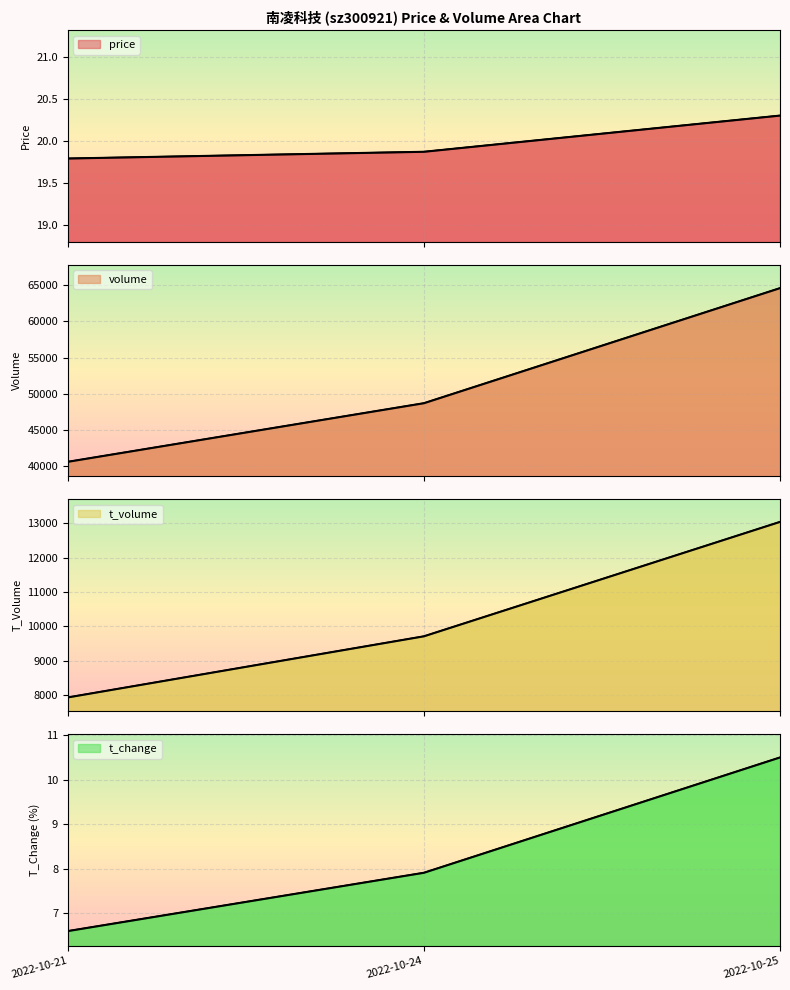

What is the sum of the price values at 2022-10-24 and 2022-10-21?

39.7